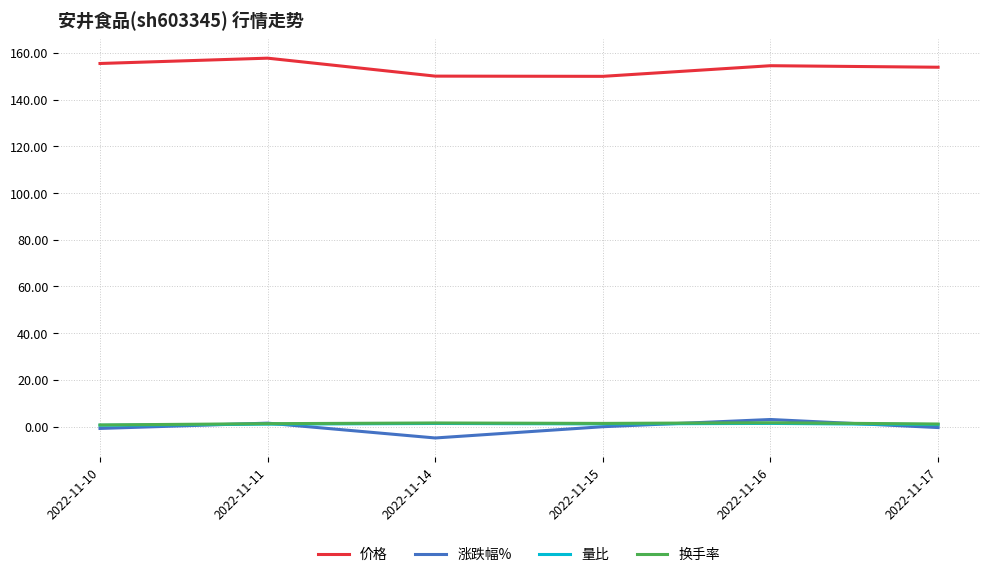

Is the value of 换手率 at 2022-11-14 greater than the value of 价格 at 2022-11-11?

No